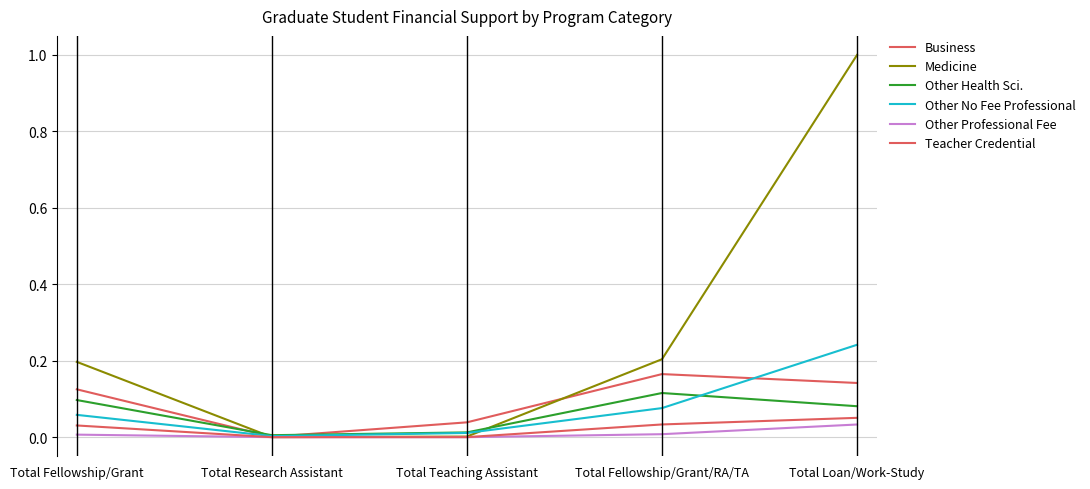

How many lines are shown in the chart?

6